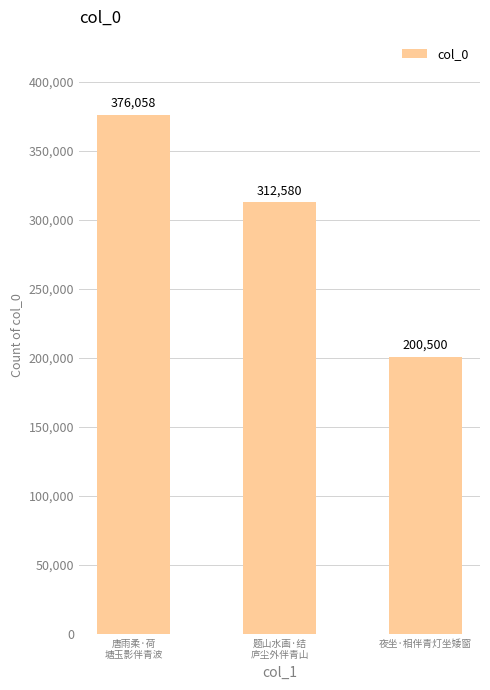

List the labels in order of value, largest first.

唐雨柔·荷
塘玉影伴青波, 题山水画·结
庐尘外伴青山, 夜坐·相伴青灯坐矮窗